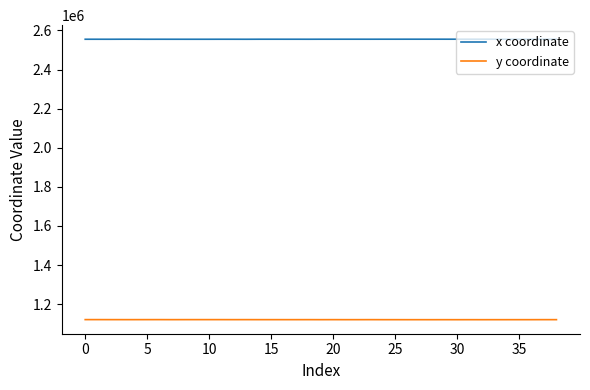

What is the minimum value shown in the chart?

1120811.4